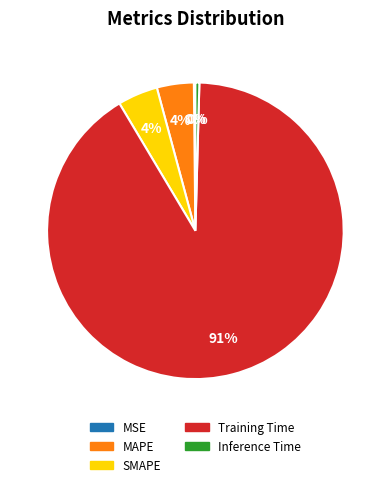

Which slice is the largest?

Training Time